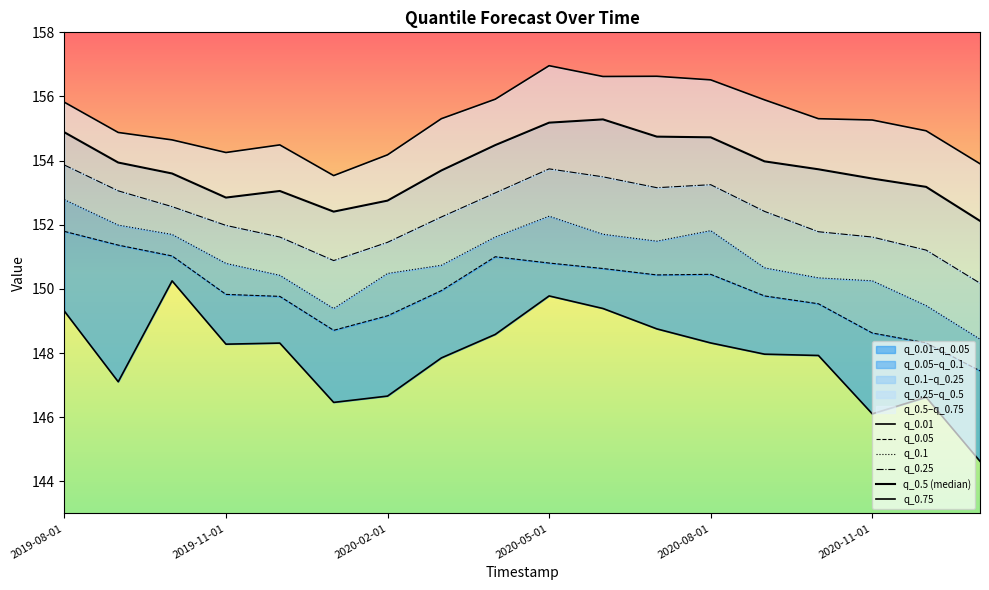

What is the label of the 6th point from the left?

2020-01-01